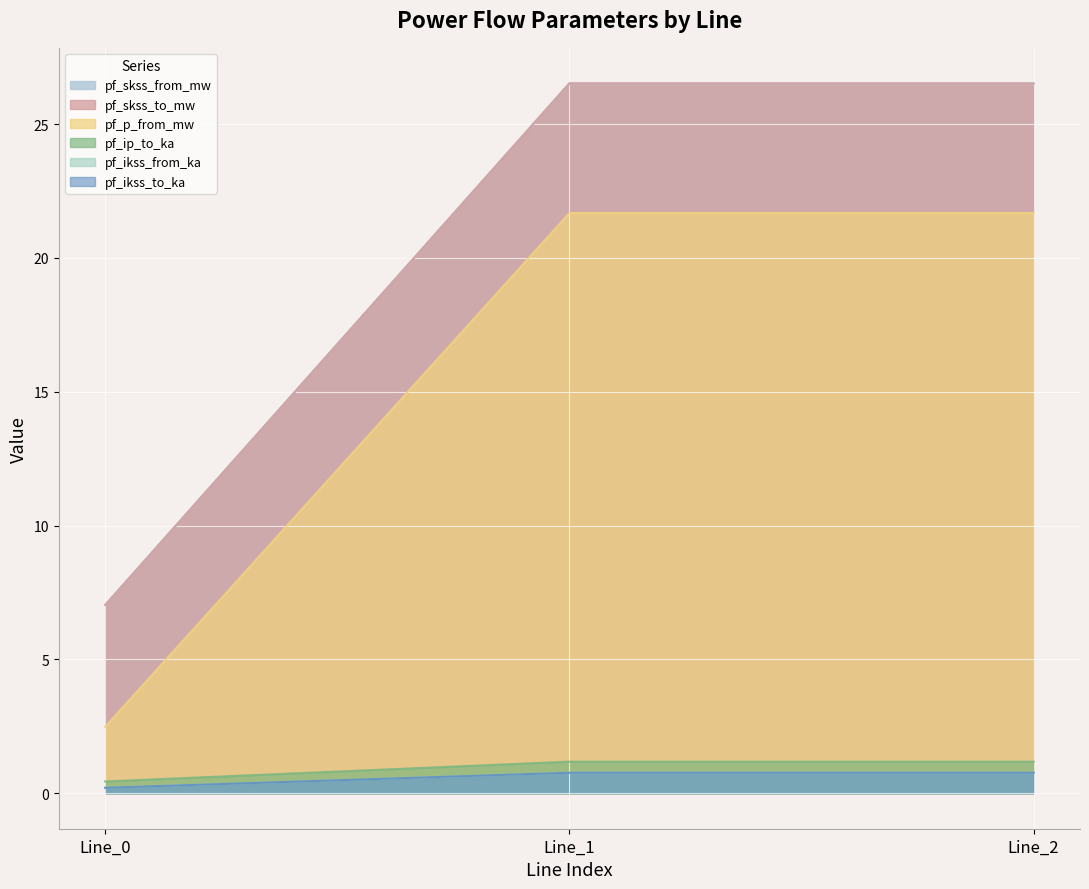

At how many categories does at least one series exceed 17?

2